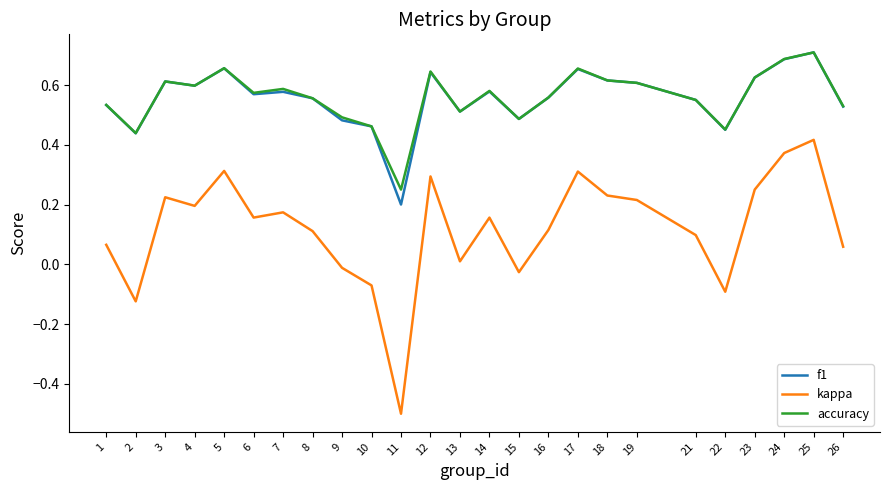

The value of kappa at 11 is -0.8. True or false?

False